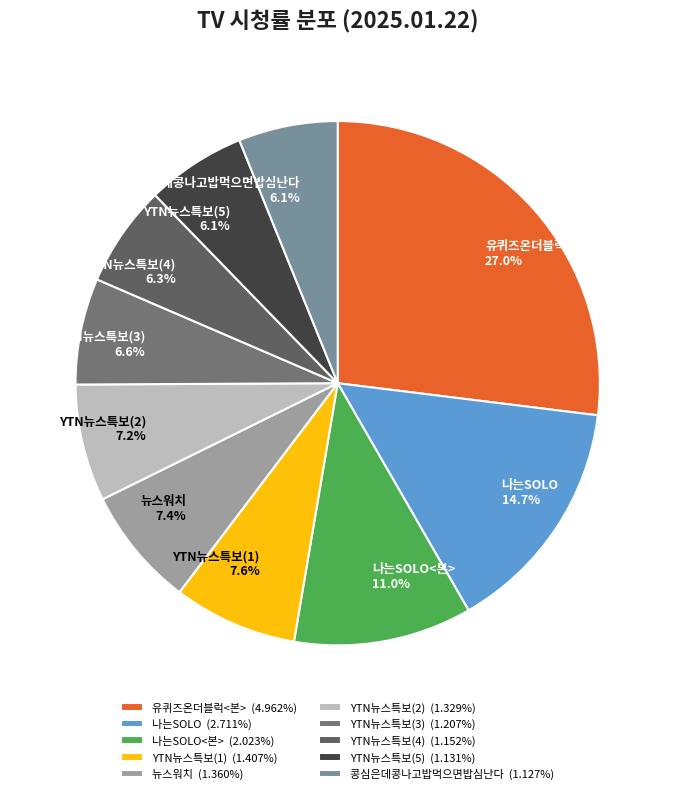

Do YTN뉴스특보(4) 6.3% and 나는SOLO<본> 11.0% together represent more than half of the pie?

No